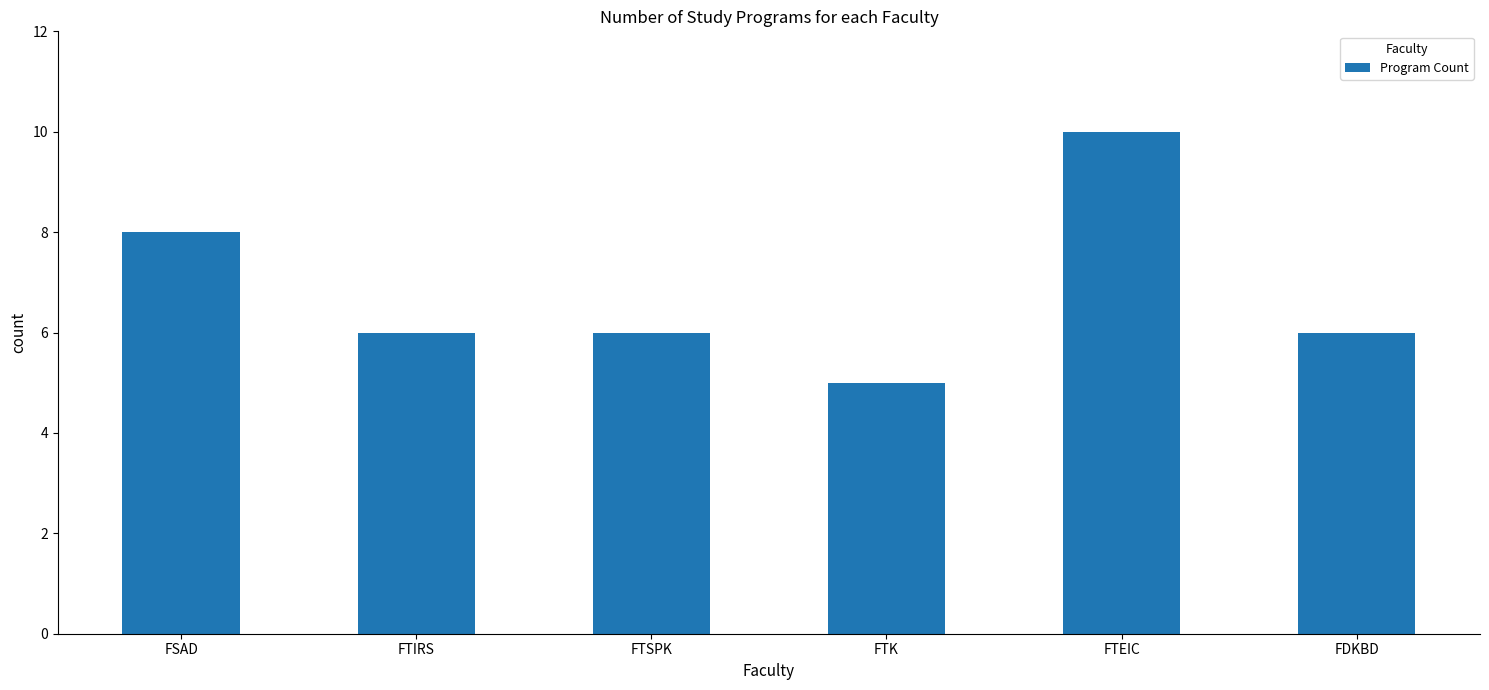

What position from the left is FTK?

4